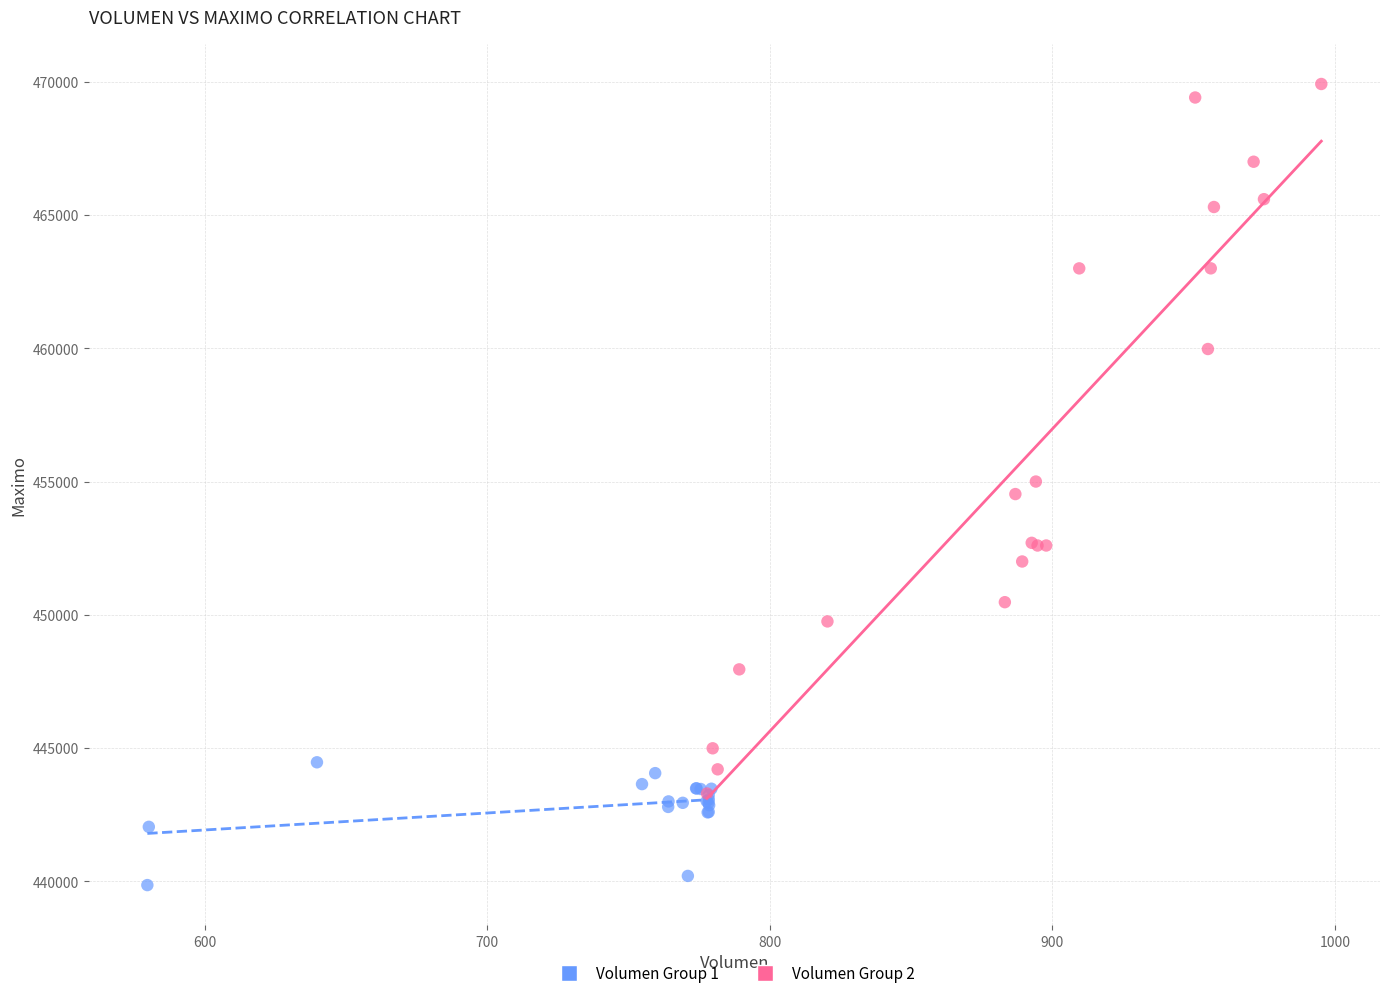

Which series has the widest spread of Y values?

Volumen Group 2